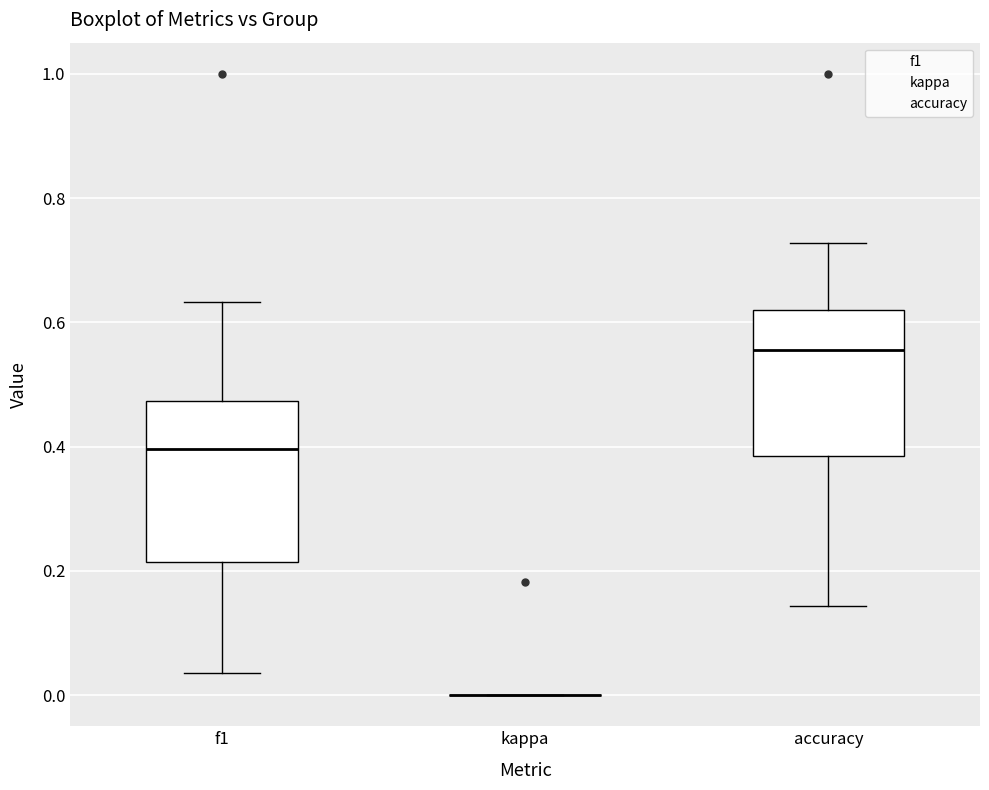

Which box is the tallest, from its lower edge to its upper edge?

f1